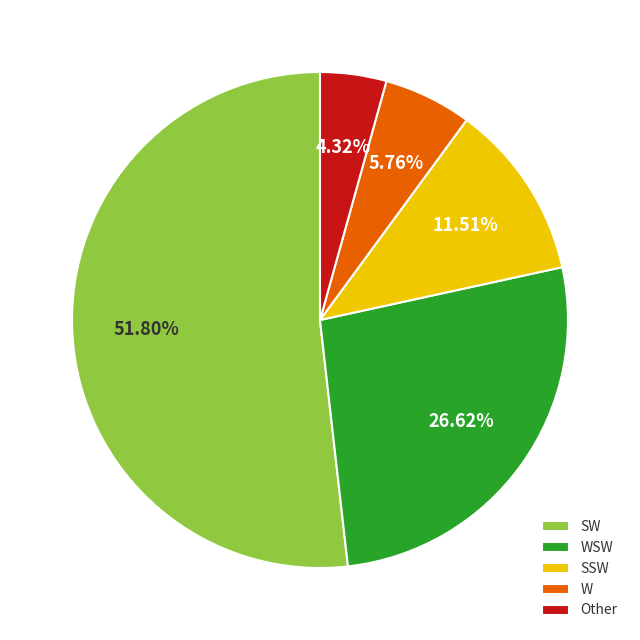

Which has a higher value, WSW or Other?

WSW